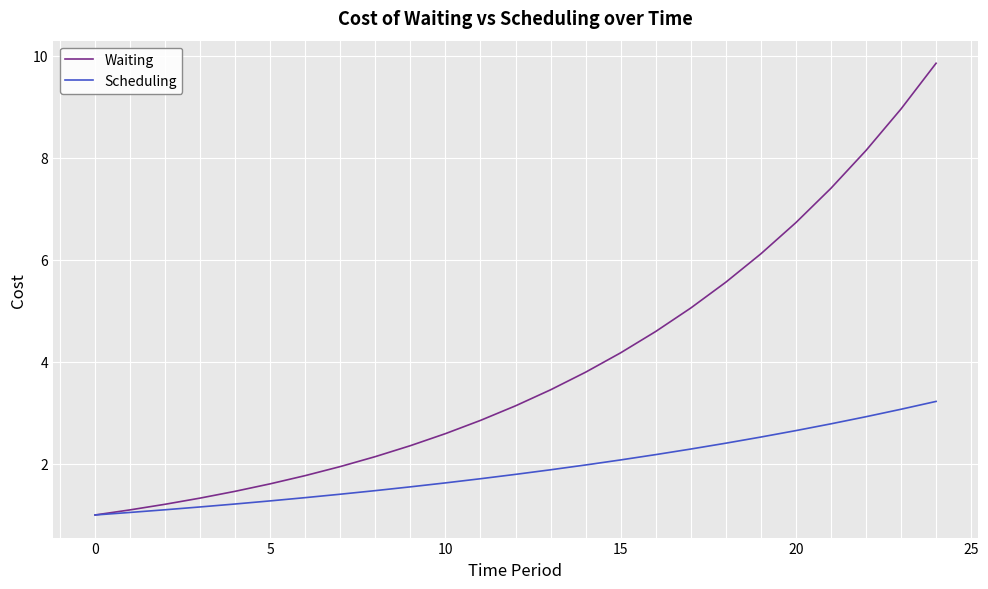

What is the sum of all Scheduling values?

47.7